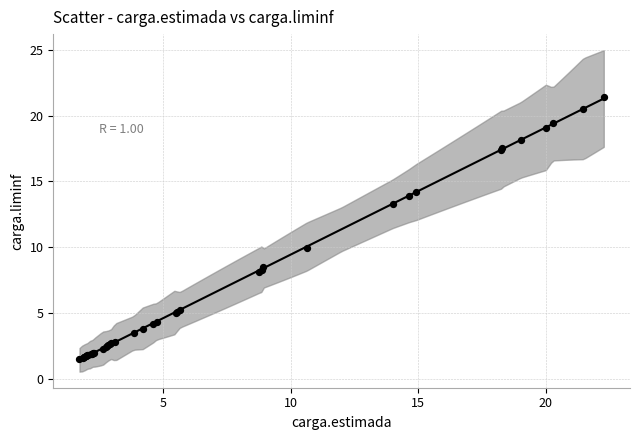

What Y value in the scatter plot is closest to 11?

9.9